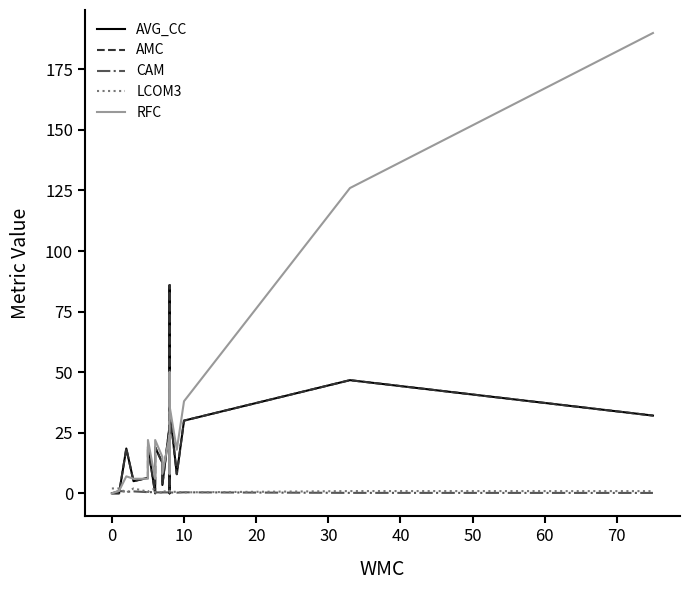

Which series ends up on top after the final intersection of AVG_CC and LCOM3?

AVG_CC